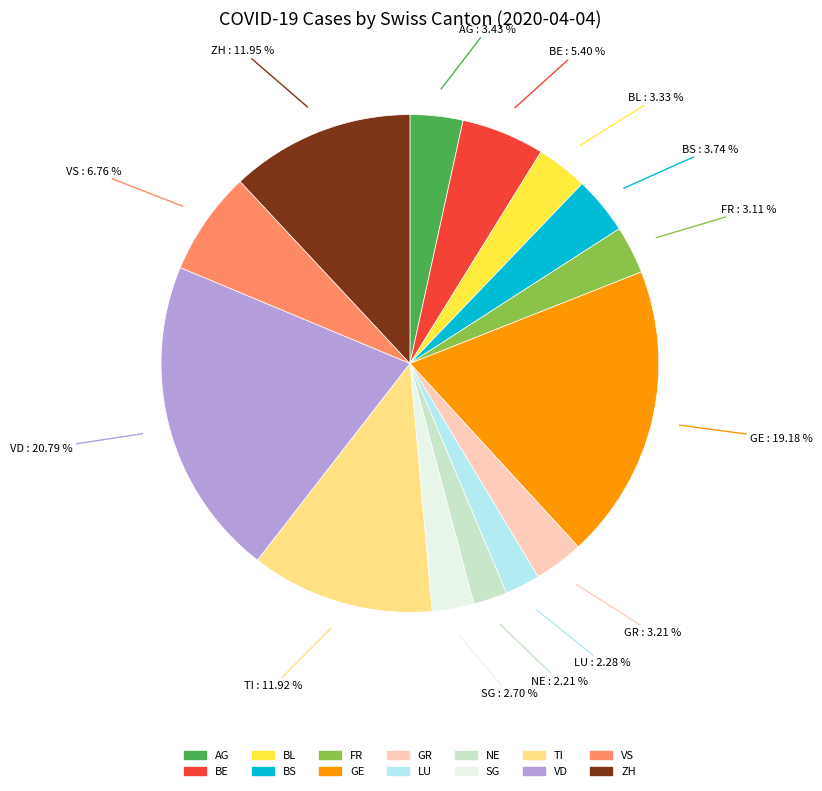

What percentage do BE and LU together represent?

7.7%